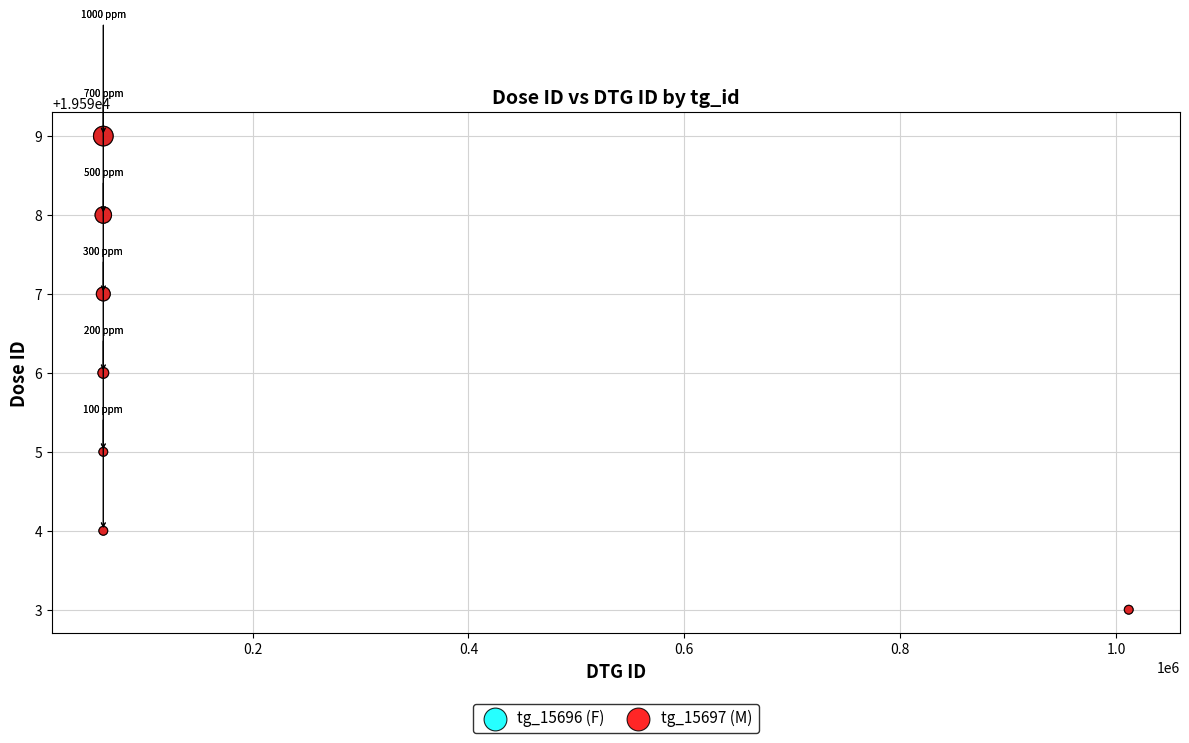

What are all the series names shown in the legend?

tg_15696 (F), tg_15697 (M)